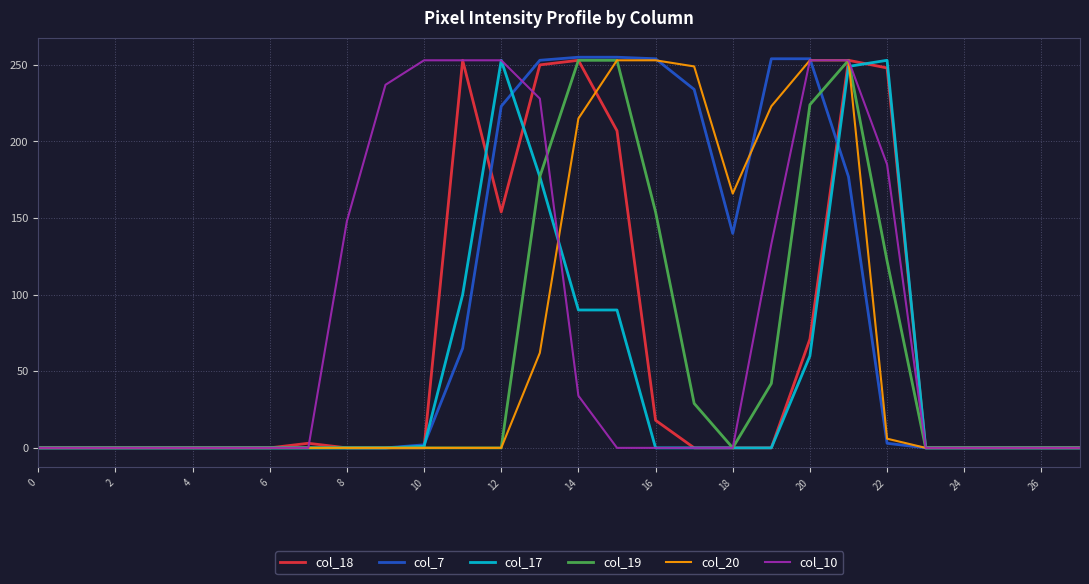

Which series has the widest spread of values?

col_7